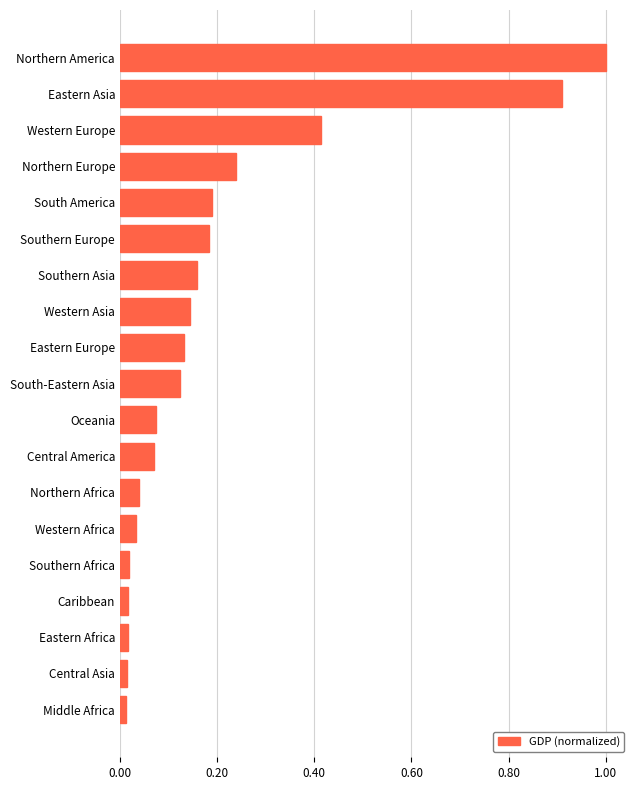

What is the greatest value displayed?

1.0